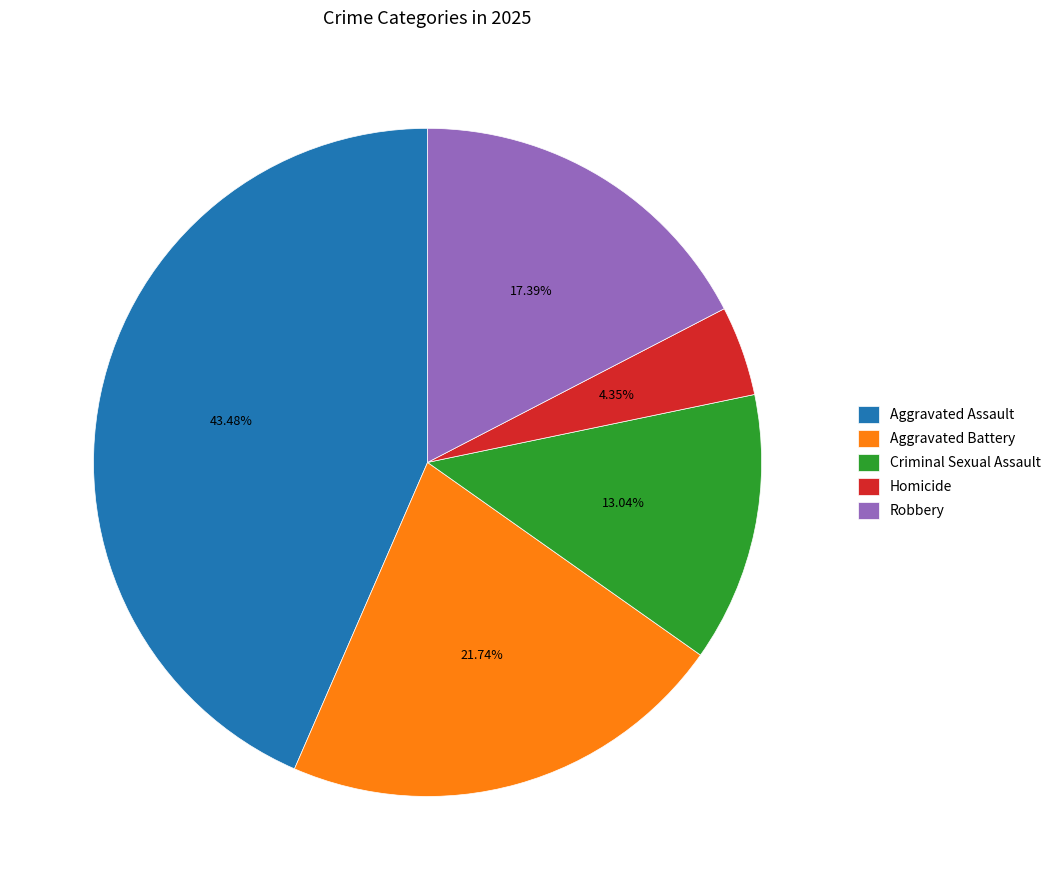

Is it true that Aggravated Assault is 30% of the pie?

False